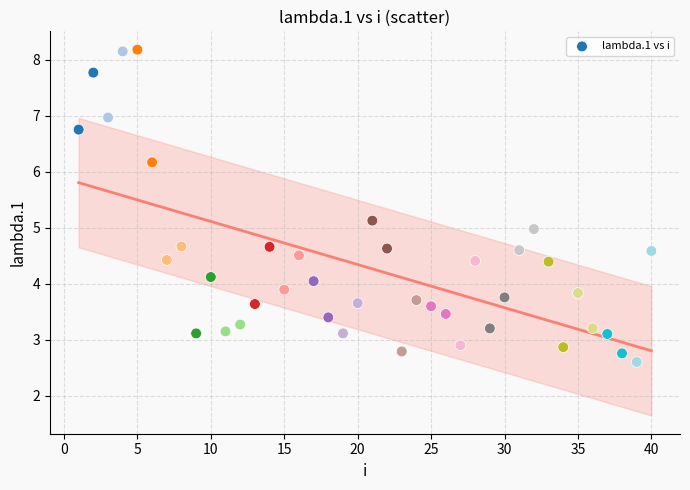

What is the range of X values (max minus min)?

39.0